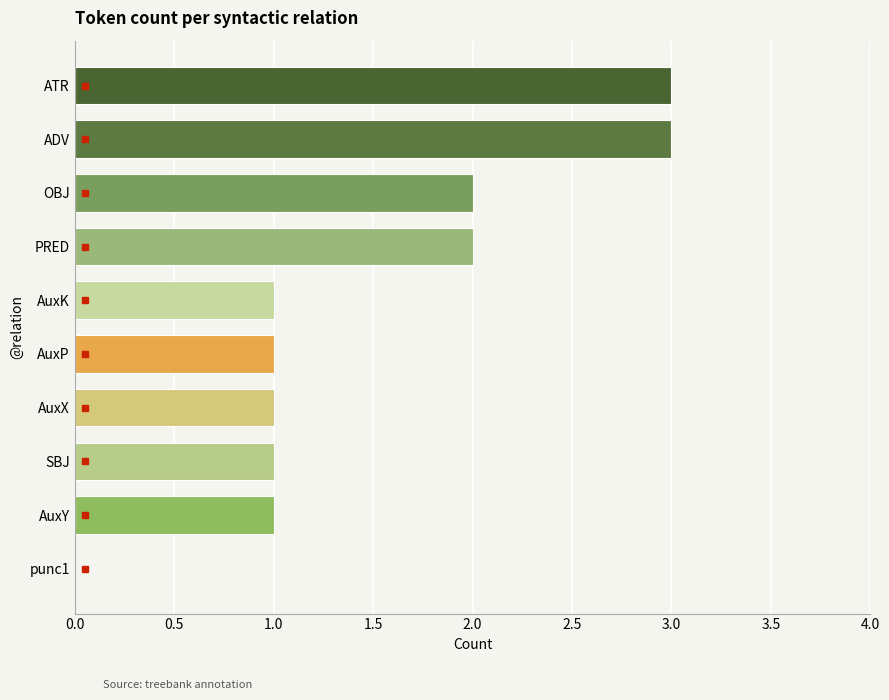

What is the sum of the values at SBJ and ATR?

4